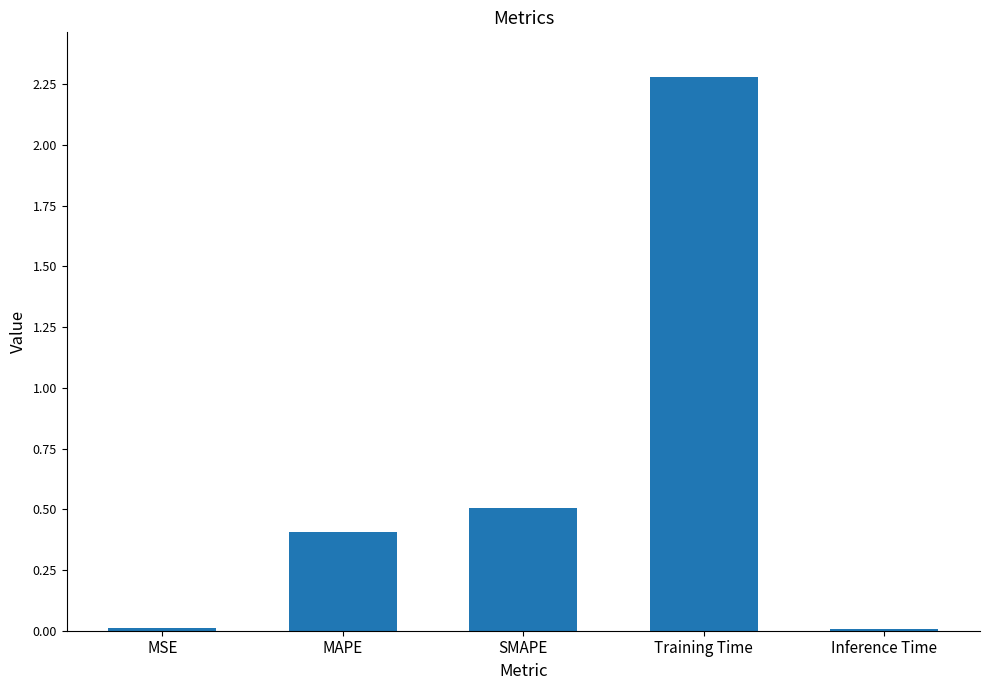

What is the difference between the maximum and second lowest values?

2.3